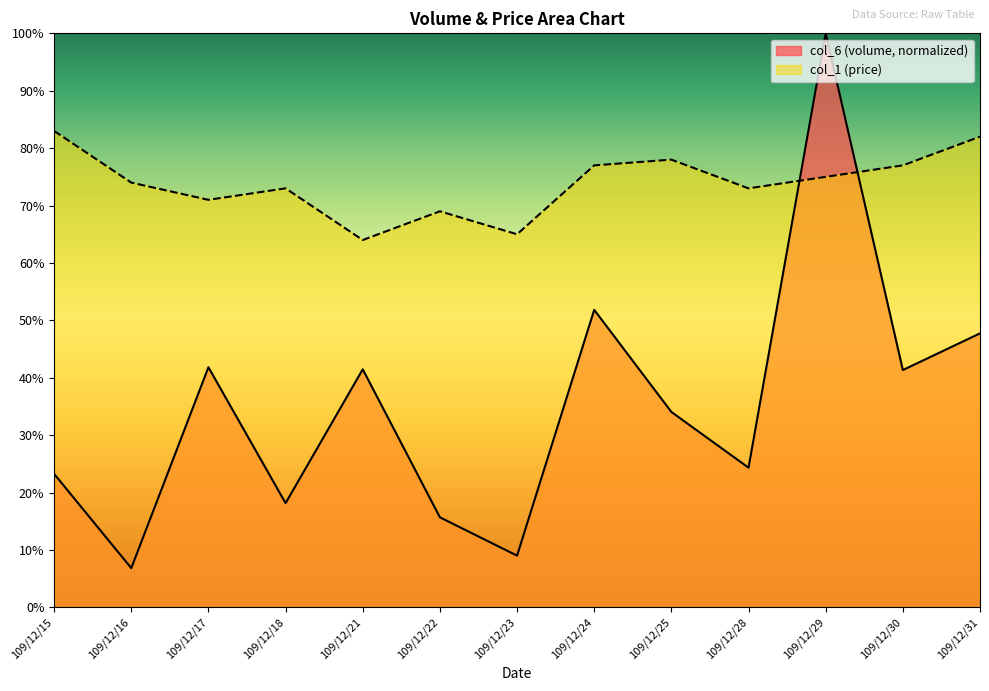

Reading right to left, list all the values displayed in this chart.

col_6: 0.5	0.4	1.0	0.2	0.3	0.5	0.1	0.2	0.4	0.2	0.4	0.1	0.2
col_1: 0.8	0.8	0.8	0.7	0.8	0.8	0.7	0.7	0.6	0.7	0.7	0.7	0.8